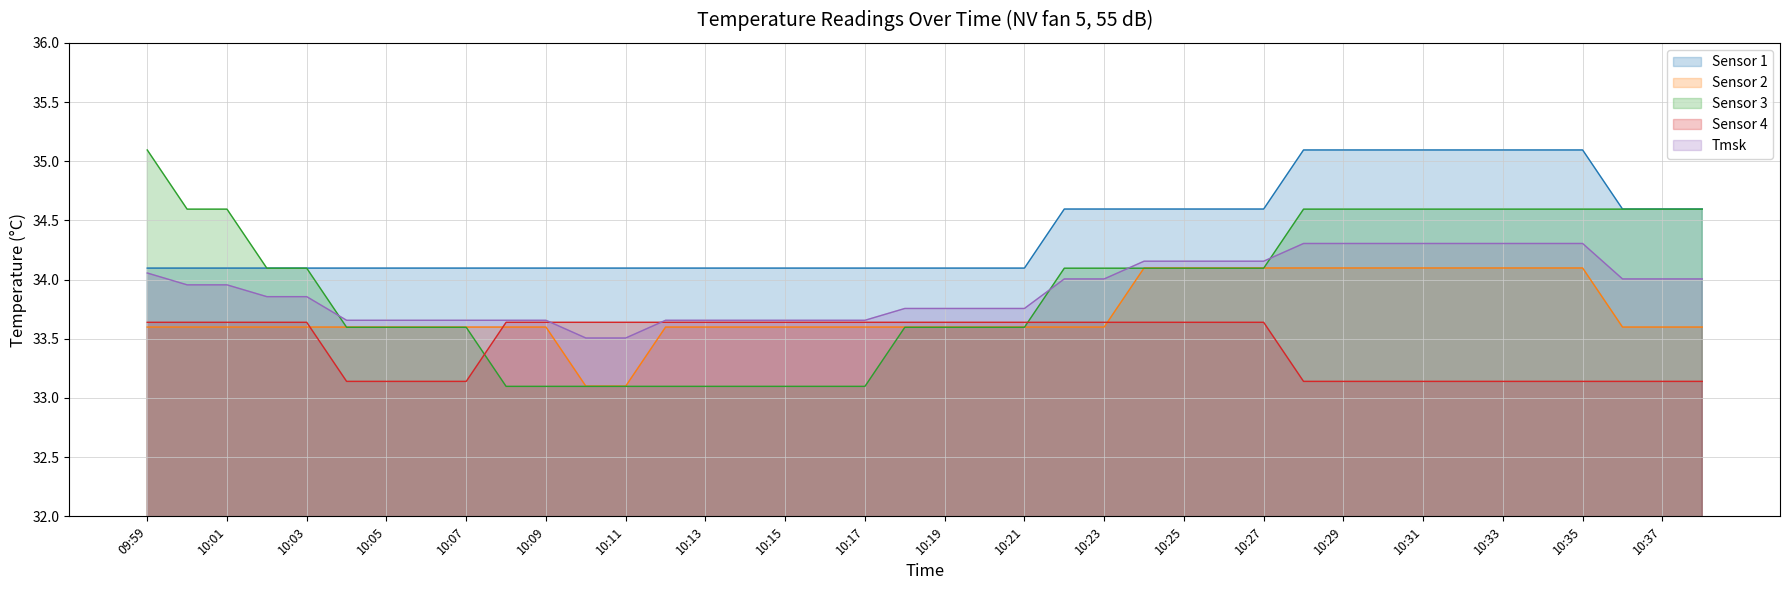

Which series changed the most between 09:59 and 10:13?

Sensor 3